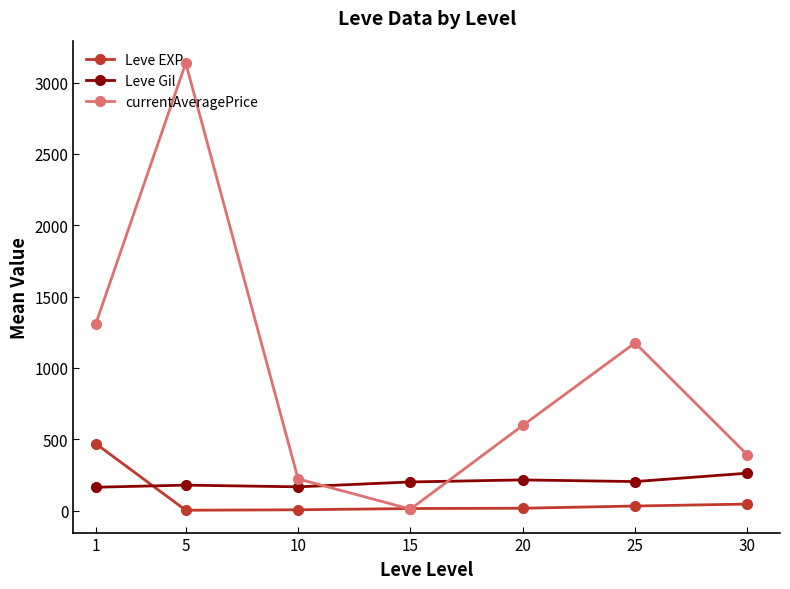

Where do Leve Gil and Leve EXP first cross each other?

1 and 5